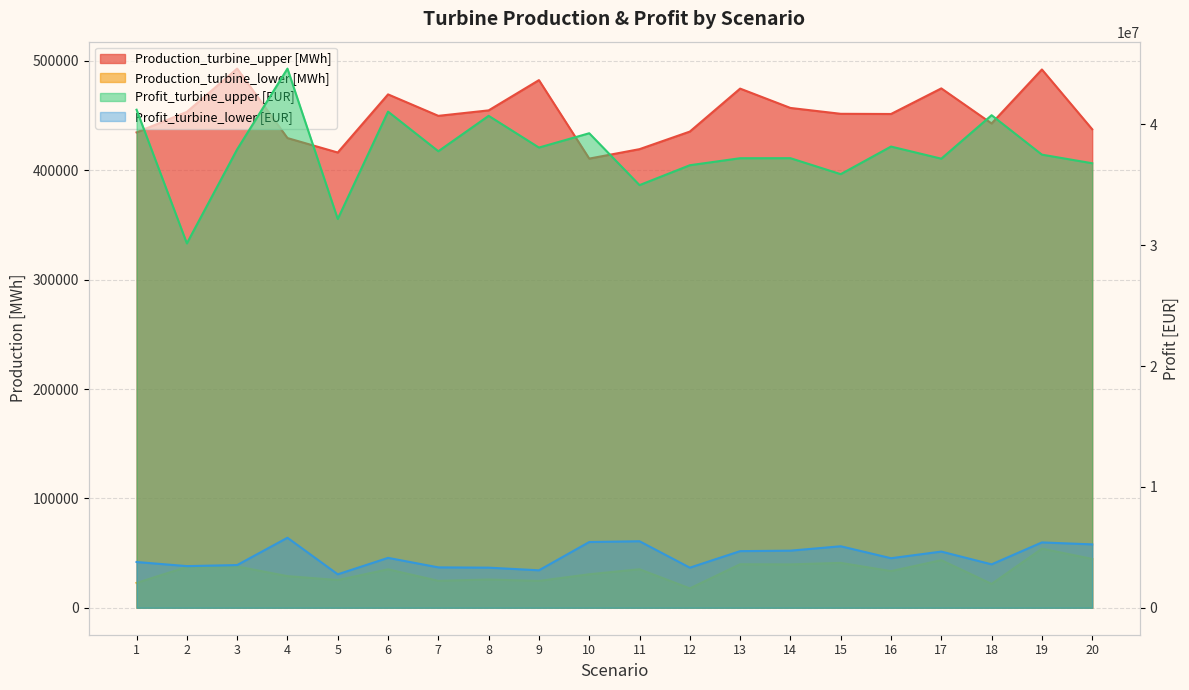

True or false: Production_turbine_lower [MWh] has a value of 16436.7 at 16.

False